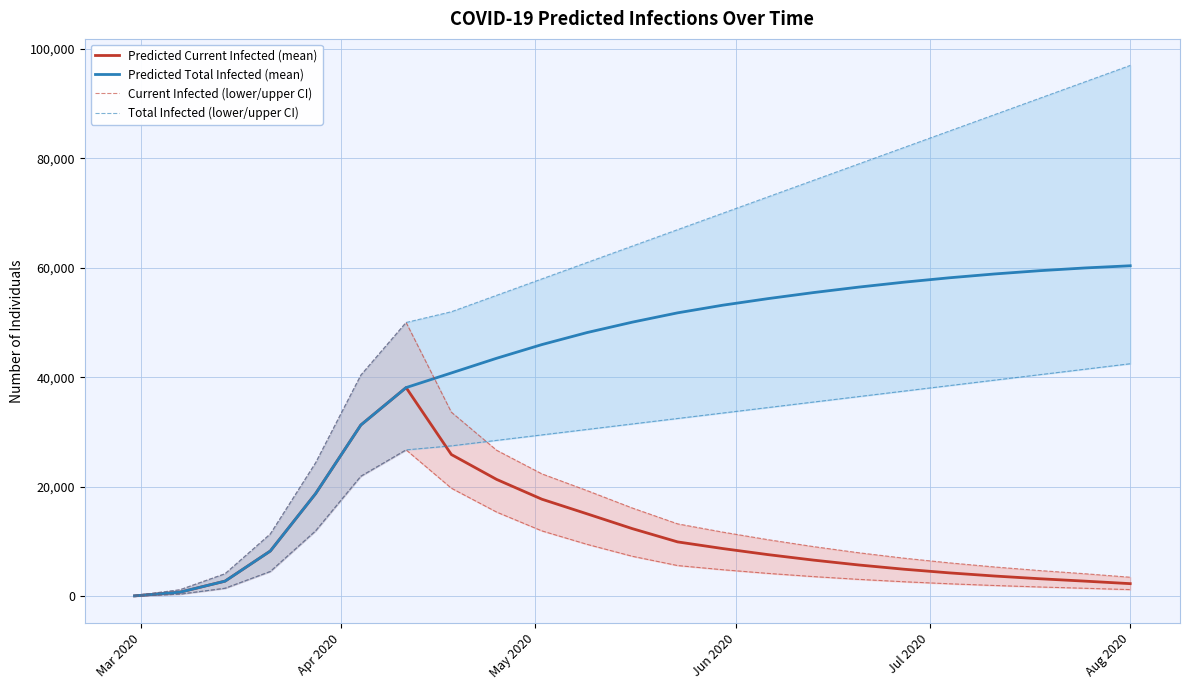

Which series has the largest range (max minus min)?

Predicted Total Infected (mean)